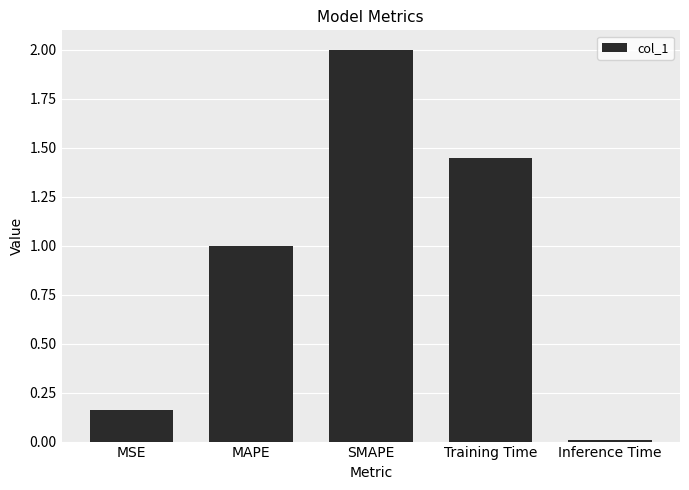

Count the number of categories in the chart.

5